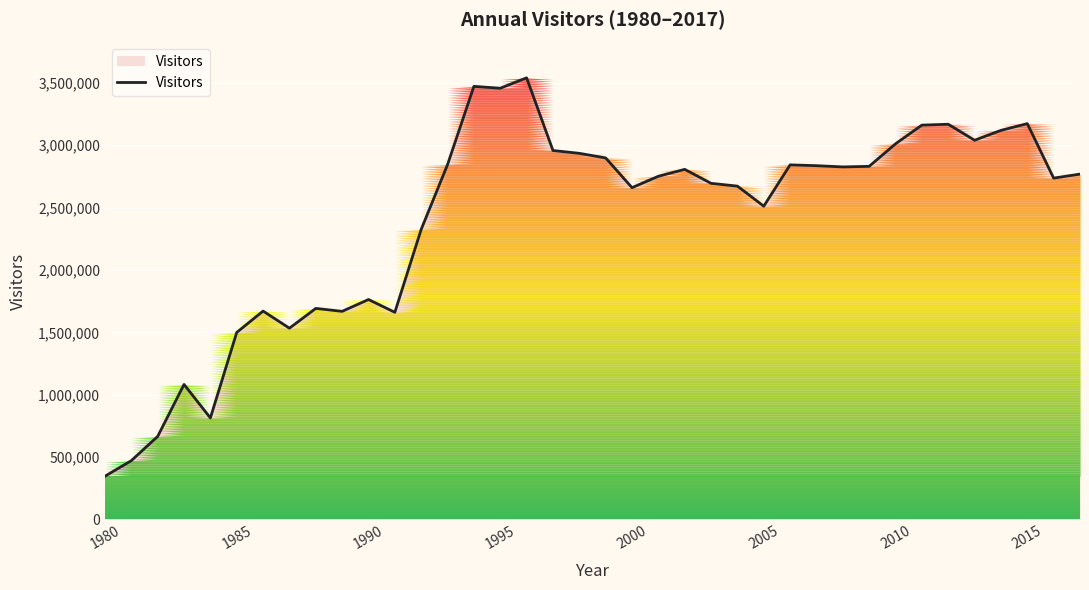

What is the greatest value displayed?

3540375